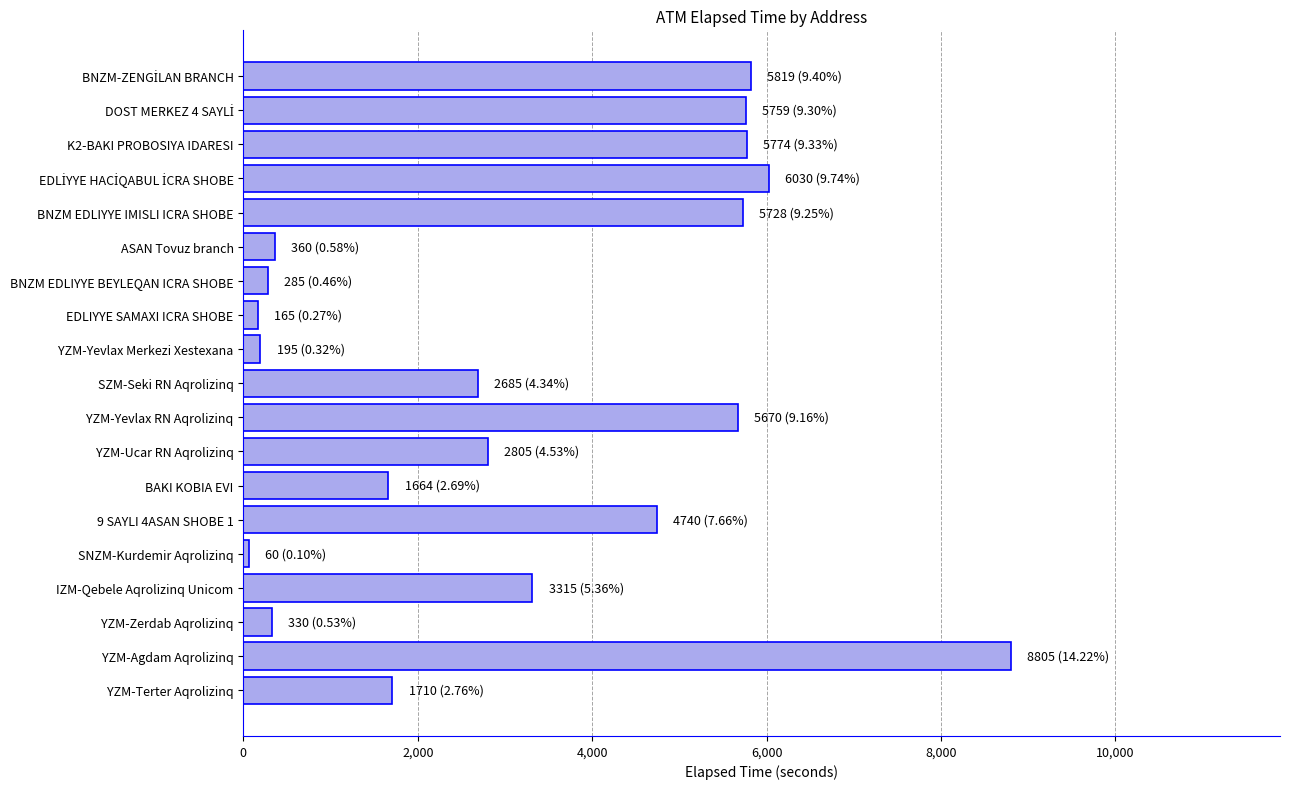

At which label is the value closest to 4432?

9 SAYLI 4ASAN SHOBE 1